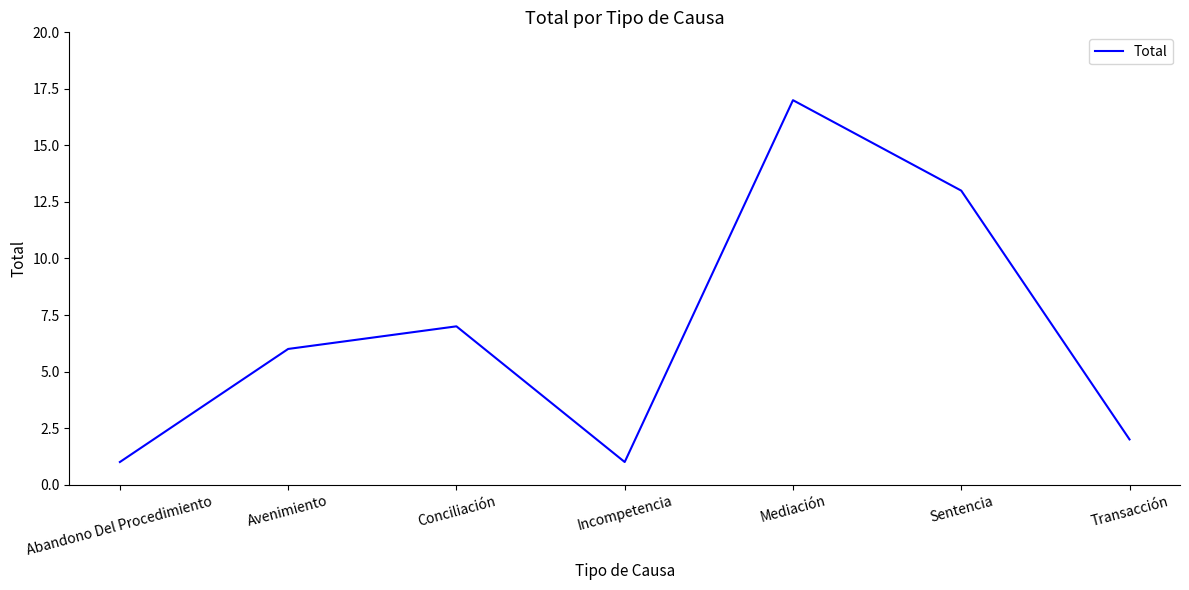

Reading left to right, what are all the values shown in this chart?

Abandono Del Procedimiento=1	Avenimiento=6	Conciliación=7	Incompetencia=1	Mediación=17	Sentencia=13	Transacción=2